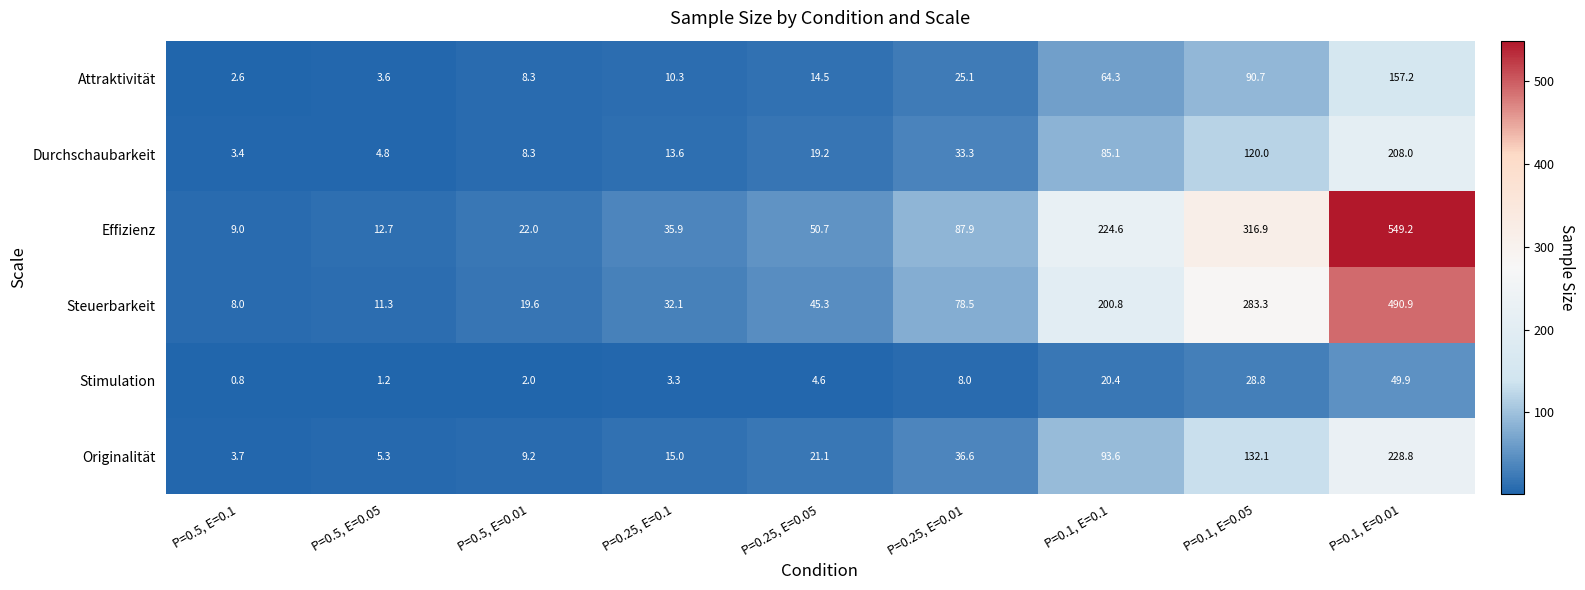

How many distinct data groups are displayed?

6